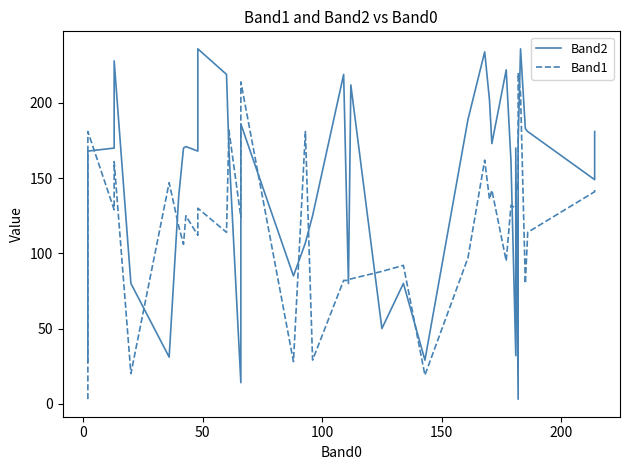

Reading left to right, extract all data points from this chart.

Band2: 28	167	168	170	228	80	31	138	170	171	168	236	219	169	14	186	85	107	125	219	80	212	50	80	29	189	234	202	173	222	161	32	170	3	175	236	183	181	149	181
Band1: 3	72	181	129	161	20	147	118	106	125	112	130	114	182	124	214	28	181	29	82	82	83	88	92	19	97	162	136	142	95	132	130	147	142	220	206	80	114	141	143